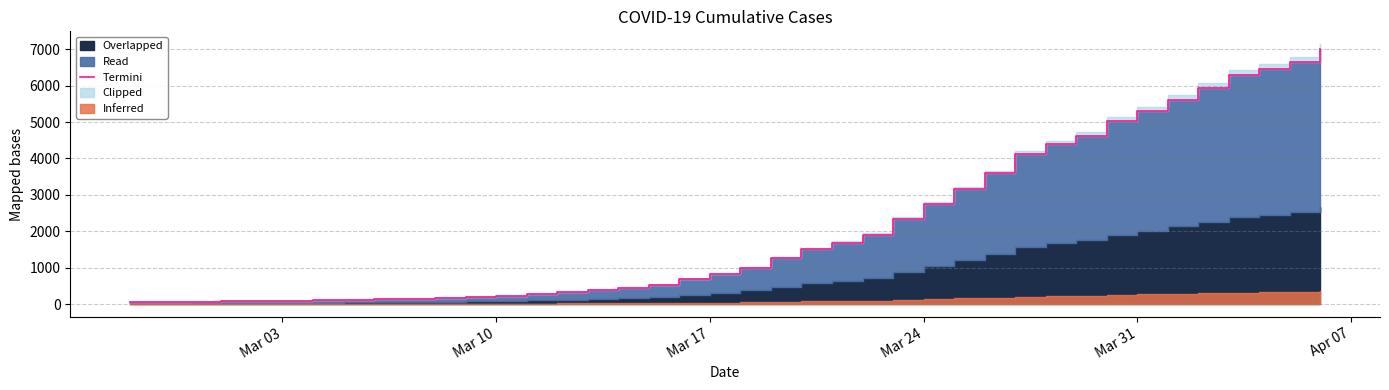

What is the difference between the second highest and minimum values?

6593